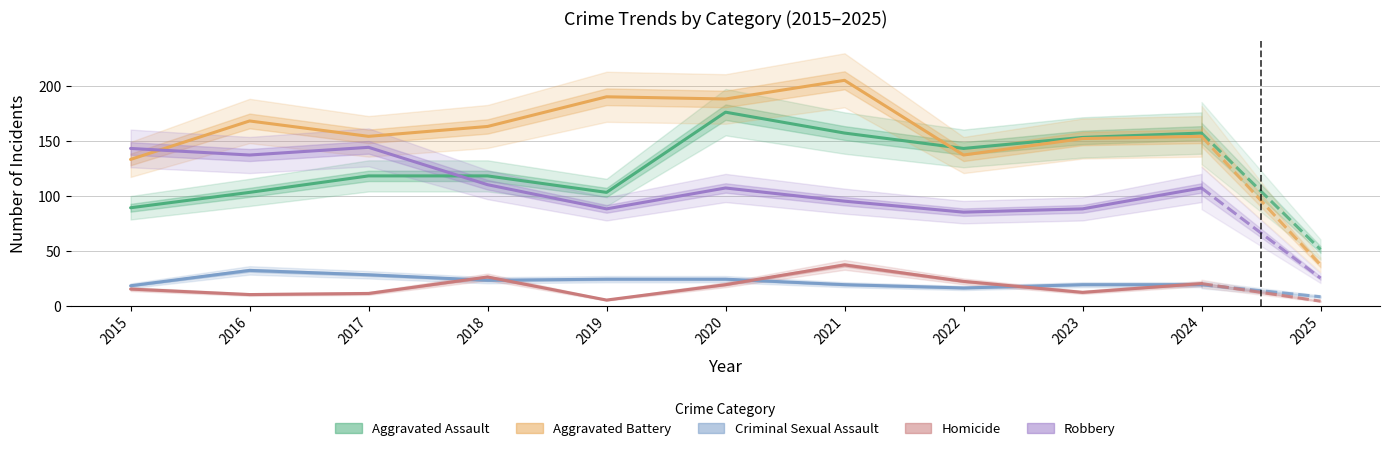

At which category is the sum across all series the highest?

2020